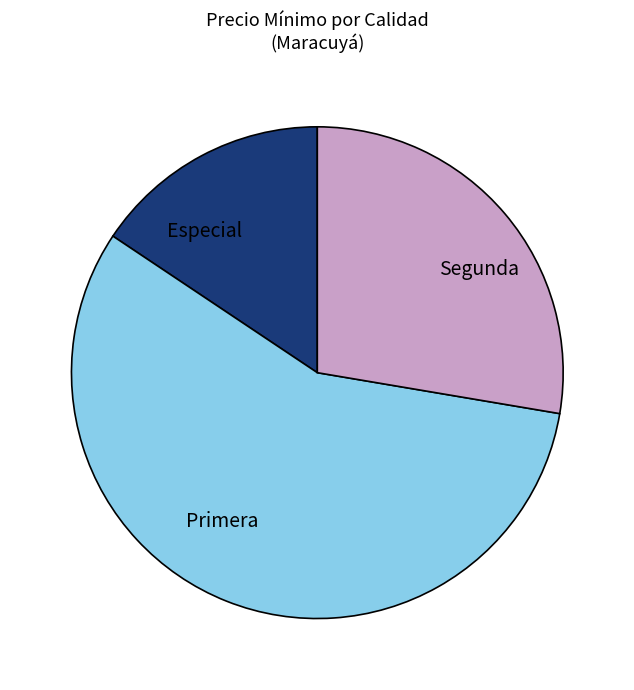

Approximately how many times larger is the value at Segunda compared to Primera?

0.5